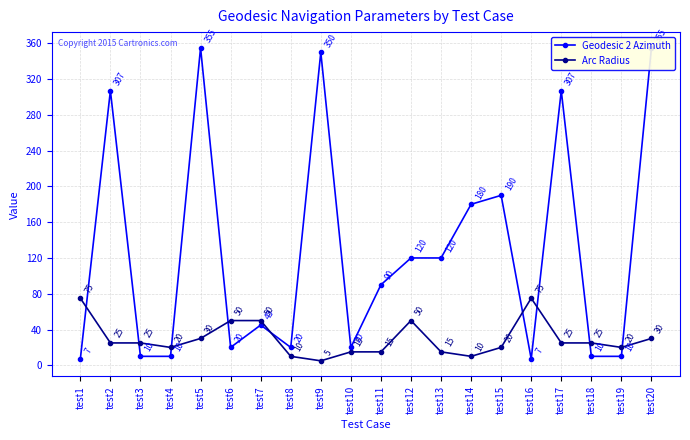

How many interior local valleys does the Geodesic 2 Azimuth series have?

4